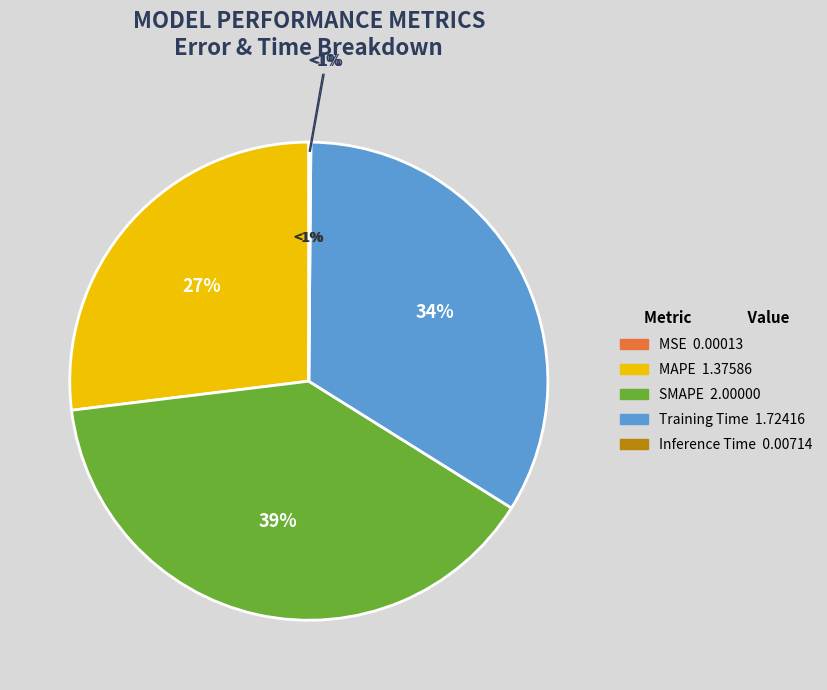

Is it true that MAPE is 27% of the pie?

True